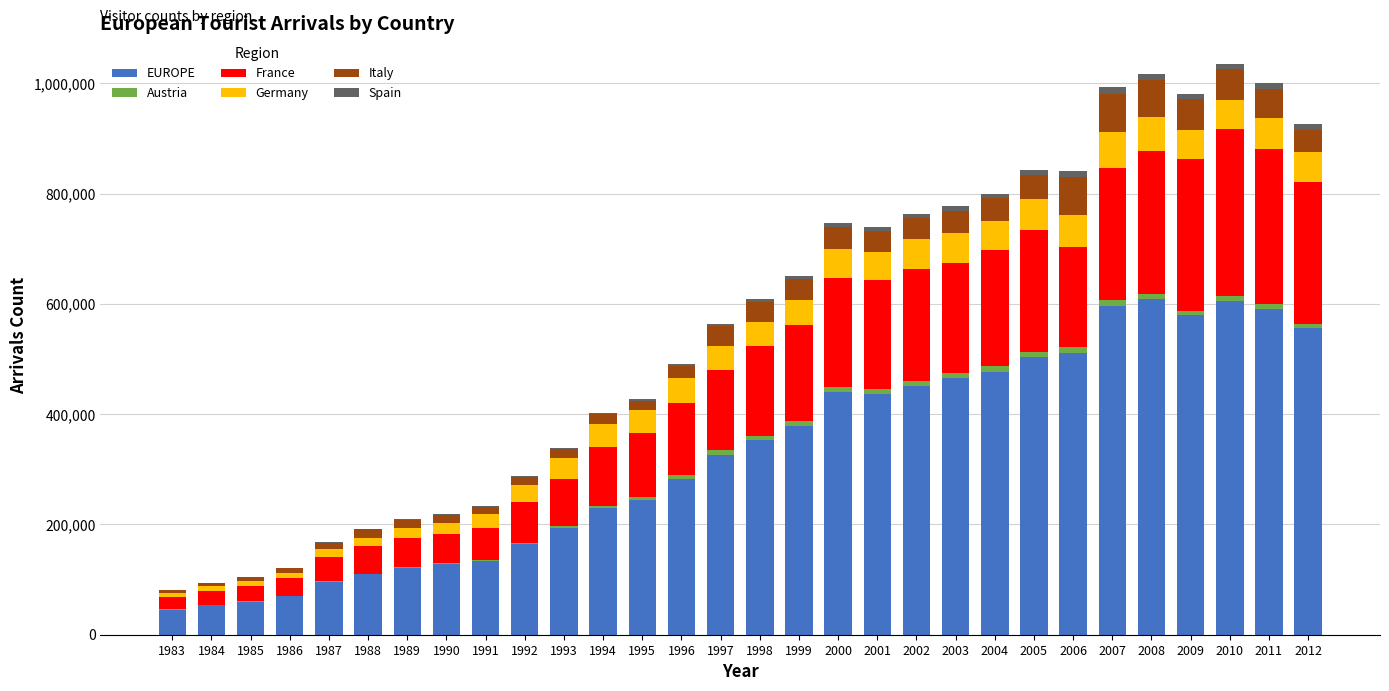

What is the sum of all EUROPE values?

9808228